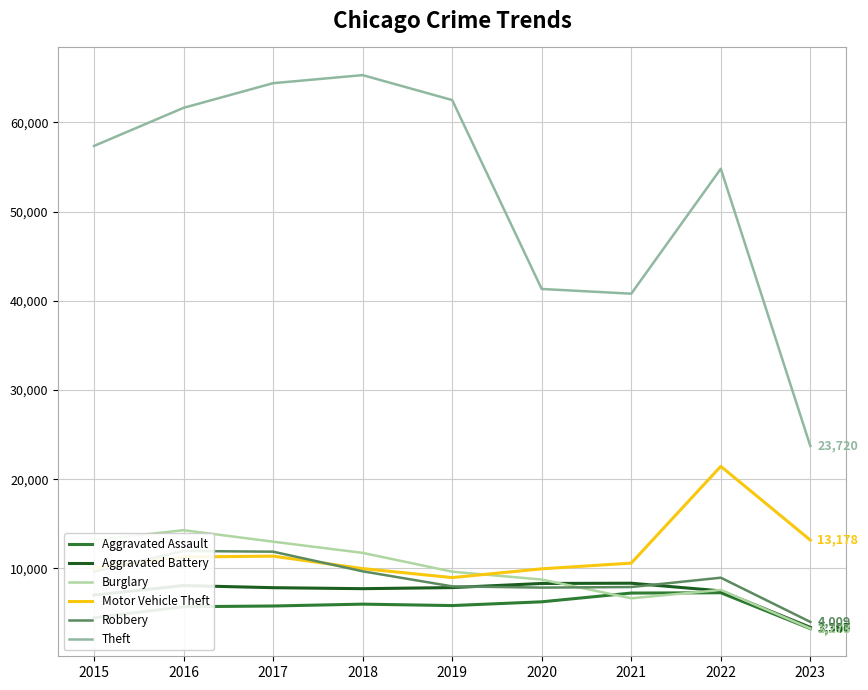

True or false: Aggravated Battery has a value of 10707 at 2017.

False